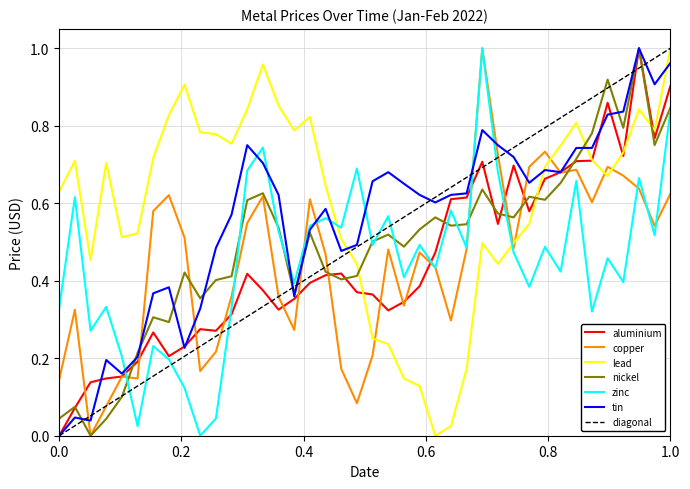

Reading right to left, transcribe all the data shown in this chart.

aluminium: 0.9	0.8	1.0	0.7	0.9	0.7	0.7	0.7	0.7	0.6	0.7	0.5	0.7	0.6	0.6	0.5	0.4	0.3	0.3	0.4	0.4	0.4	0.4	0.4	0.4	0.3	0.4	0.4	0.3	0.3	0.3	0.2	0.2	0.3	0.2	0.2	0.1	0.1	0.1	0.0
copper: 0.6	0.5	0.6	0.7	0.7	0.6	0.7	0.7	0.7	0.7	0.5	0.7	1.0	0.5	0.3	0.4	0.5	0.3	0.5	0.2	0.1	0.2	0.5	0.6	0.3	0.4	0.6	0.5	0.4	0.2	0.2	0.5	0.6	0.6	0.1	0.2	0.1	0.0	0.3	0.1
lead: 1.0	0.8	0.8	0.7	0.7	0.7	0.8	0.7	0.7	0.5	0.5	0.4	0.5	0.2	0.0	0.0	0.1	0.1	0.2	0.3	0.4	0.5	0.6	0.8	0.8	0.9	1.0	0.8	0.8	0.8	0.8	0.9	0.8	0.7	0.5	0.5	0.7	0.5	0.7	0.6
nickel: 0.8	0.8	1.0	0.8	0.9	0.8	0.7	0.7	0.6	0.6	0.6	0.6	0.6	0.5	0.5	0.6	0.5	0.5	0.5	0.5	0.4	0.4	0.4	0.5	0.4	0.5	0.6	0.6	0.4	0.4	0.4	0.4	0.3	0.3	0.2	0.1	0.0	0.0	0.1	0.0
zinc: 0.8	0.5	0.7	0.4	0.5	0.3	0.7	0.4	0.5	0.4	0.5	0.7	1.0	0.5	0.6	0.4	0.5	0.4	0.6	0.5	0.7	0.5	0.6	0.5	0.4	0.5	0.7	0.7	0.3	0.0	0.0	0.1	0.2	0.2	0.0	0.2	0.3	0.3	0.6	0.3
tin: 1.0	0.9	1.0	0.8	0.8	0.7	0.7	0.7	0.7	0.7	0.7	0.7	0.8	0.6	0.6	0.6	0.6	0.7	0.7	0.7	0.5	0.5	0.6	0.5	0.4	0.6	0.7	0.7	0.6	0.5	0.3	0.2	0.4	0.4	0.2	0.2	0.2	0.0	0.0	0.0